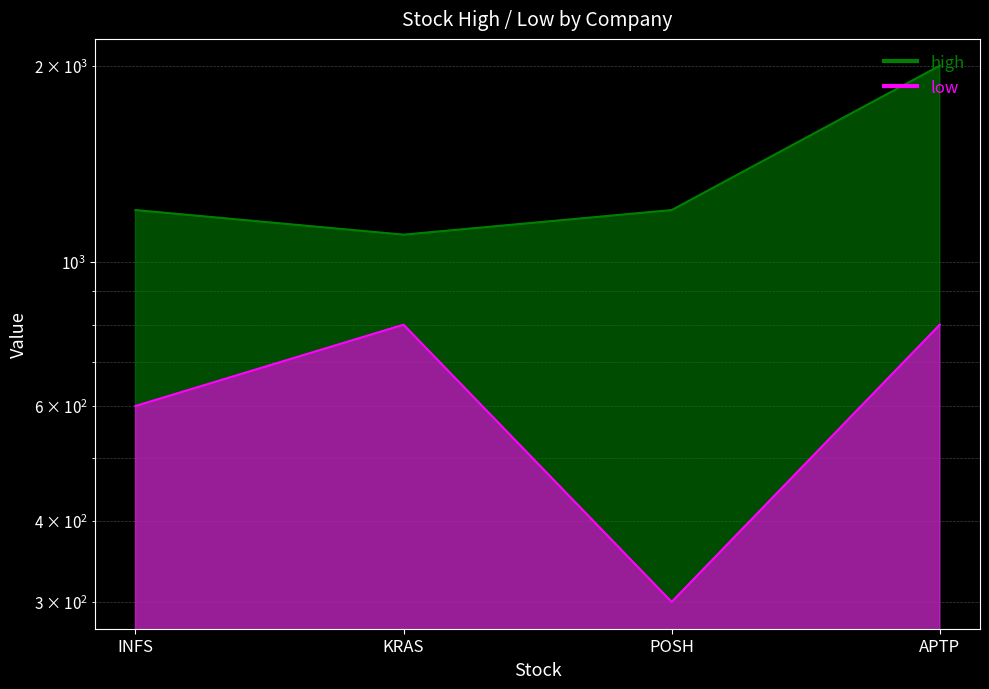

Reading left to right, extract all data points from this chart.

high: 1200	1100	1200	2000
low: 600	800	300	800